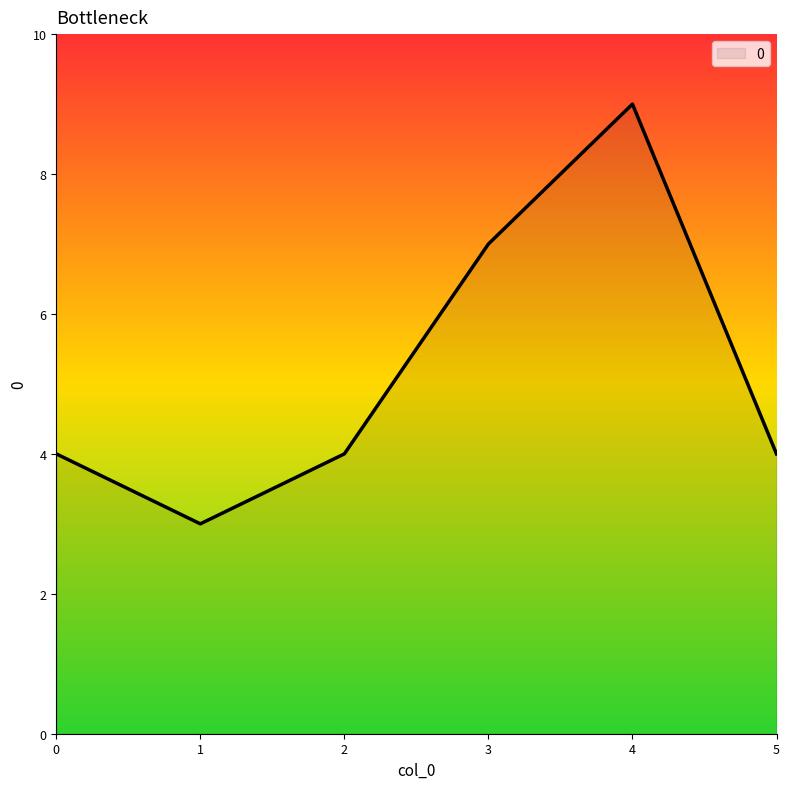

Reading left to right, list all the values displayed in this chart.

4	3	4	7	9	4